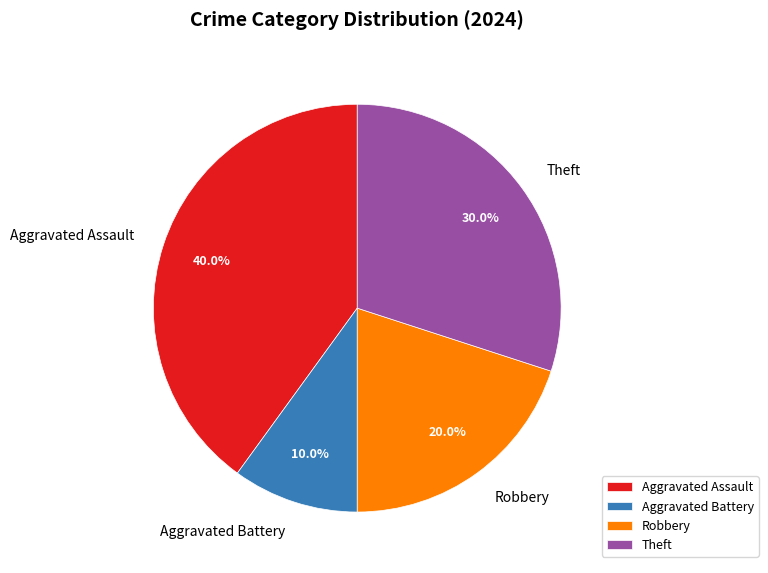

Which slice is the smallest?

Aggravated Battery